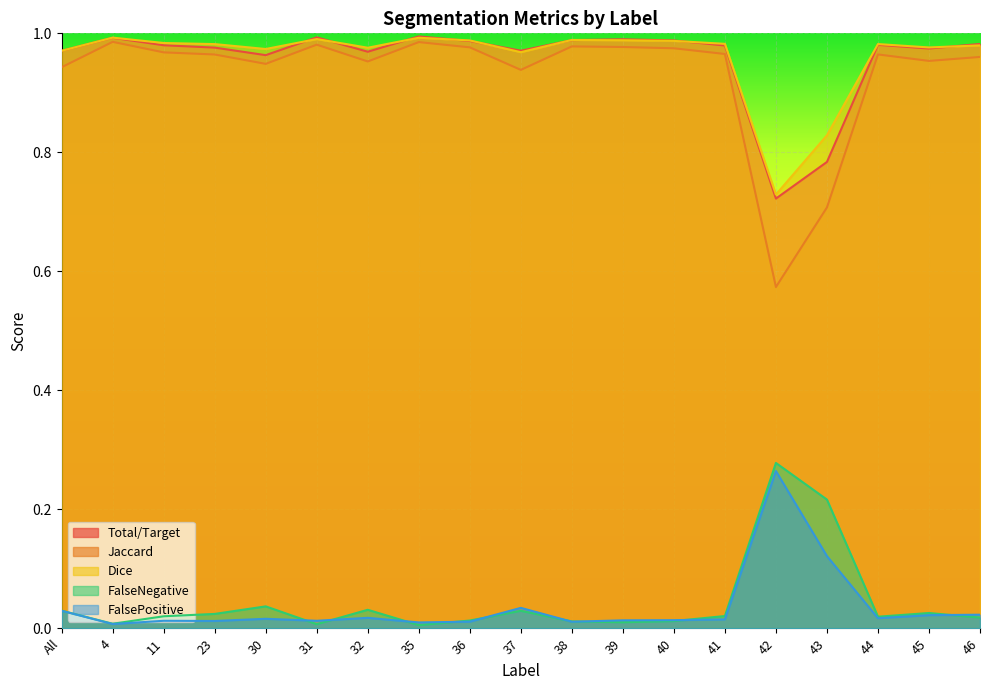

Which series has the largest total across all categories?

Dice